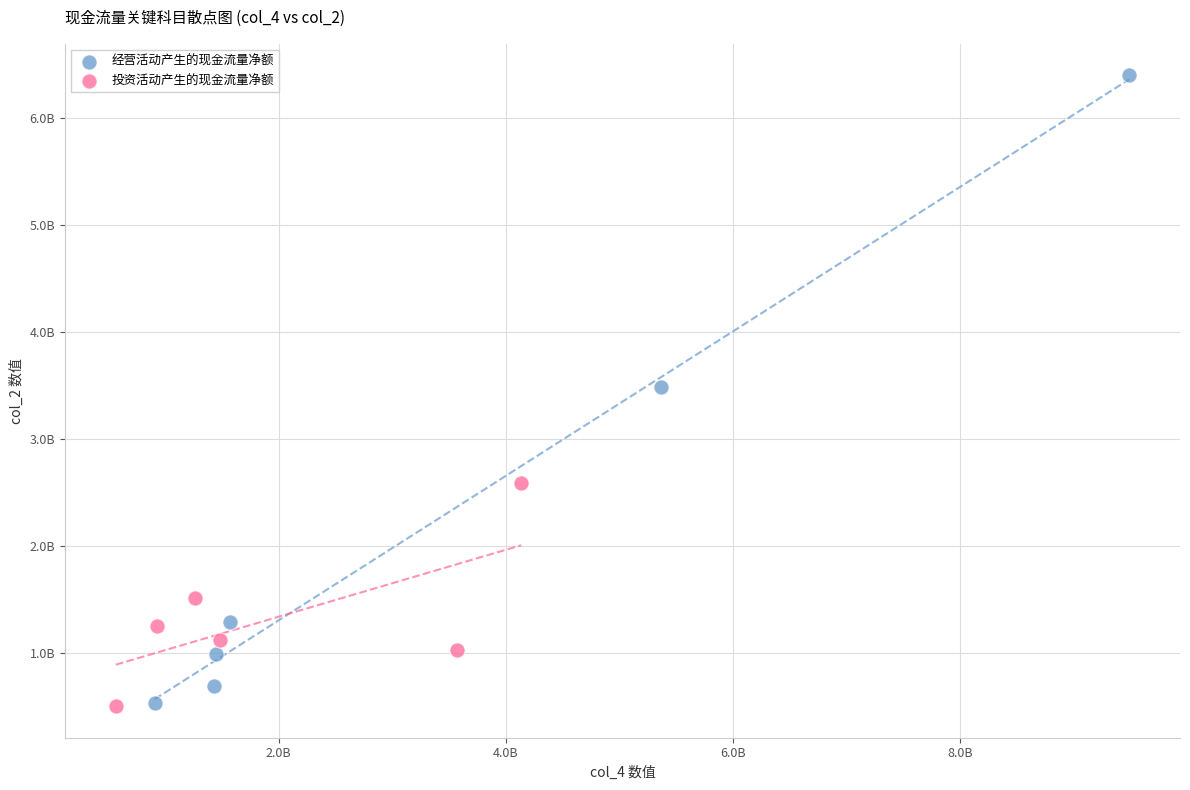

What are all the series names shown in the legend?

经营活动产生的现金流量净额, 投资活动产生的现金流量净额